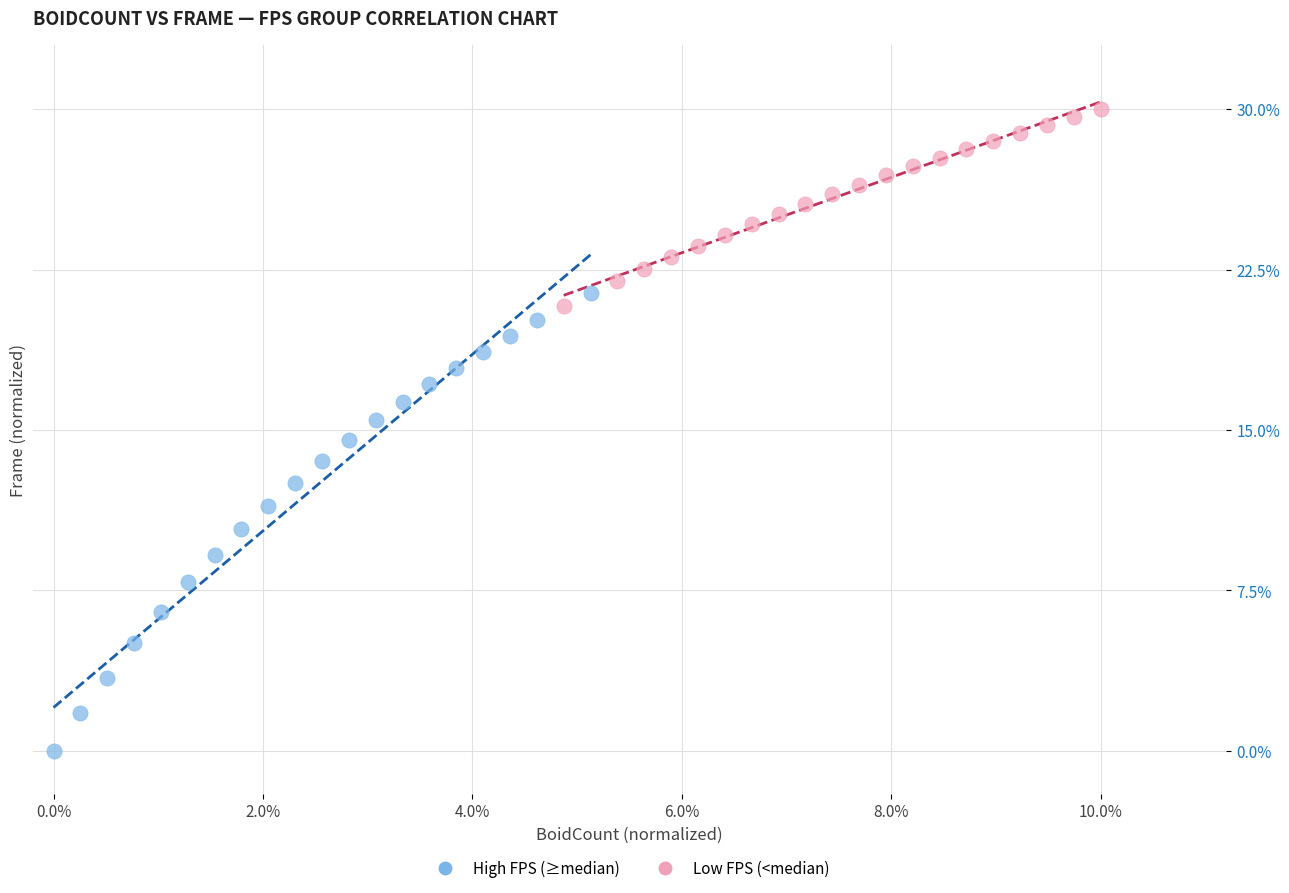

Which series reaches the minimum Y coordinate?

High FPS (≥median)